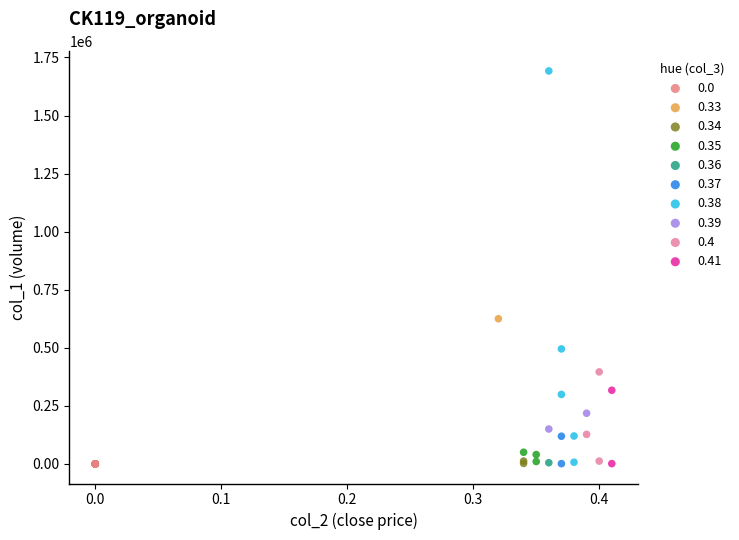

What are all the series names shown in the legend?

0.0, 0.33, 0.34, 0.35, 0.36, 0.37, 0.38, 0.39, 0.4, 0.41